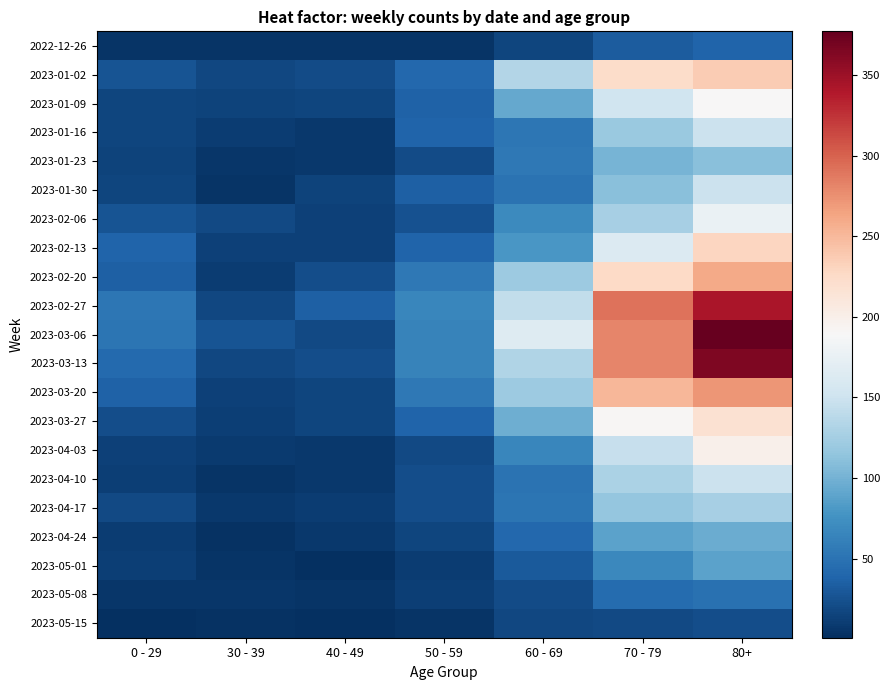

Reading left to right, extract all data points from this chart.

2022-12-26: 0 - 29=4	30 - 39=5	40 - 49=4	50 - 59=5	60 - 69=16	70 - 79=32	80+=38
2023-01-02: 0 - 29=26	30 - 39=18	40 - 49=21	50 - 59=42	60 - 69=134	70 - 79=223	80+=237
2023-01-09: 0 - 29=17	30 - 39=15	40 - 49=16	50 - 59=37	60 - 69=93	70 - 79=152	80+=189
2023-01-16: 0 - 29=17	30 - 39=11	40 - 49=8	50 - 59=38	60 - 69=53	70 - 79=119	80+=149
2023-01-23: 0 - 29=15	30 - 39=6	40 - 49=8	50 - 59=21	60 - 69=54	70 - 79=102	80+=111
2023-01-30: 0 - 29=16	30 - 39=4	40 - 49=15	50 - 59=36	60 - 69=50	70 - 79=110	80+=148
2023-02-06: 0 - 29=26	30 - 39=20	40 - 49=14	50 - 59=25	60 - 69=69	70 - 79=127	80+=177
2023-02-13: 0 - 29=39	30 - 39=14	40 - 49=13	50 - 59=38	60 - 69=79	70 - 79=163	80+=229
2023-02-20: 0 - 29=36	30 - 39=10	40 - 49=22	50 - 59=54	60 - 69=121	70 - 79=226	80+=260
2023-02-27: 0 - 29=53	30 - 39=18	40 - 49=35	50 - 59=67	60 - 69=142	70 - 79=291	80+=343
2023-03-06: 0 - 29=52	30 - 39=27	40 - 49=19	50 - 59=64	60 - 69=165	70 - 79=281	80+=377
2023-03-13: 0 - 29=43	30 - 39=18	40 - 49=23	50 - 59=64	60 - 69=132	70 - 79=281	80+=365
2023-03-20: 0 - 29=37	30 - 39=13	40 - 49=16	50 - 59=54	60 - 69=120	70 - 79=252	80+=272
2023-03-27: 0 - 29=22	30 - 39=12	40 - 49=16	50 - 59=39	60 - 69=97	70 - 79=191	80+=218
2023-04-03: 0 - 29=13	30 - 39=9	40 - 49=7	50 - 59=20	60 - 69=67	70 - 79=146	80+=199
2023-04-10: 0 - 29=12	30 - 39=4	40 - 49=8	50 - 59=23	60 - 69=50	70 - 79=130	80+=149
2023-04-17: 0 - 29=19	30 - 39=8	40 - 49=11	50 - 59=23	60 - 69=52	70 - 79=116	80+=126
2023-04-24: 0 - 29=10	30 - 39=3	40 - 49=7	50 - 59=16	60 - 69=41	70 - 79=89	80+=95
2023-05-01: 0 - 29=12	30 - 39=4	40 - 49=2	50 - 59=11	60 - 69=31	70 - 79=68	80+=88
2023-05-08: 0 - 29=6	30 - 39=6	40 - 49=4	50 - 59=12	60 - 69=21	70 - 79=45	80+=49
2023-05-15: 0 - 29=1	30 - 39=3	40 - 49=2	50 - 59=4	60 - 69=18	70 - 79=19	80+=23